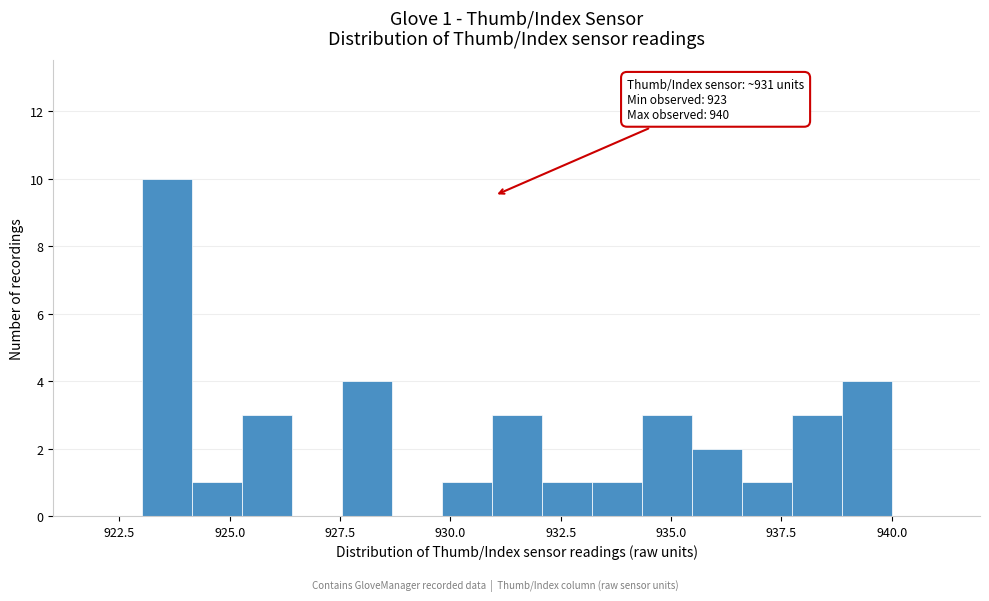

Read against the x-axis, roughly where is the centre of the tallest bar?

923.5